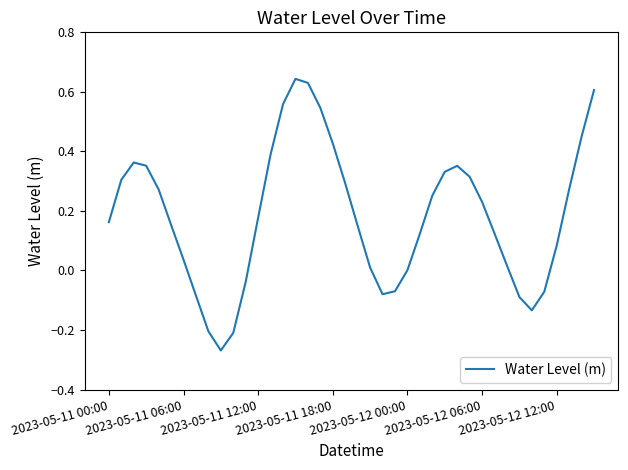

What is the difference between the maximum and minimum values?

0.9